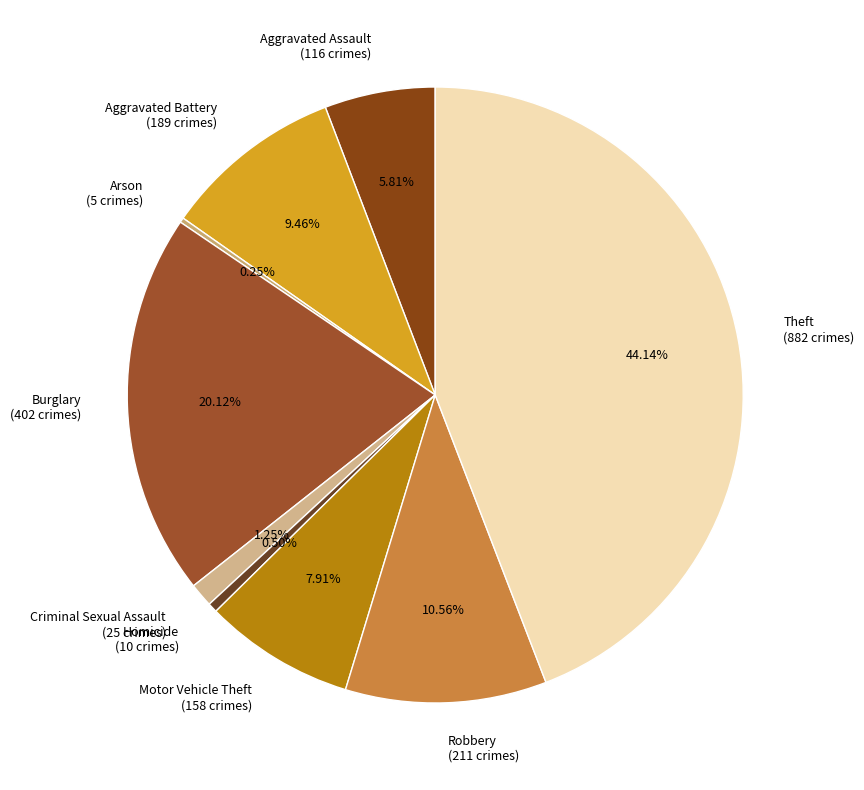

Is there a majority slice in this chart?

No